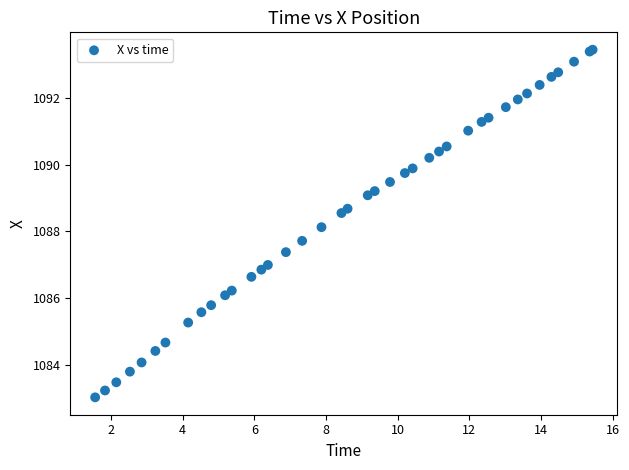

What Y value in the scatter plot is closest to 1088?

1088.1